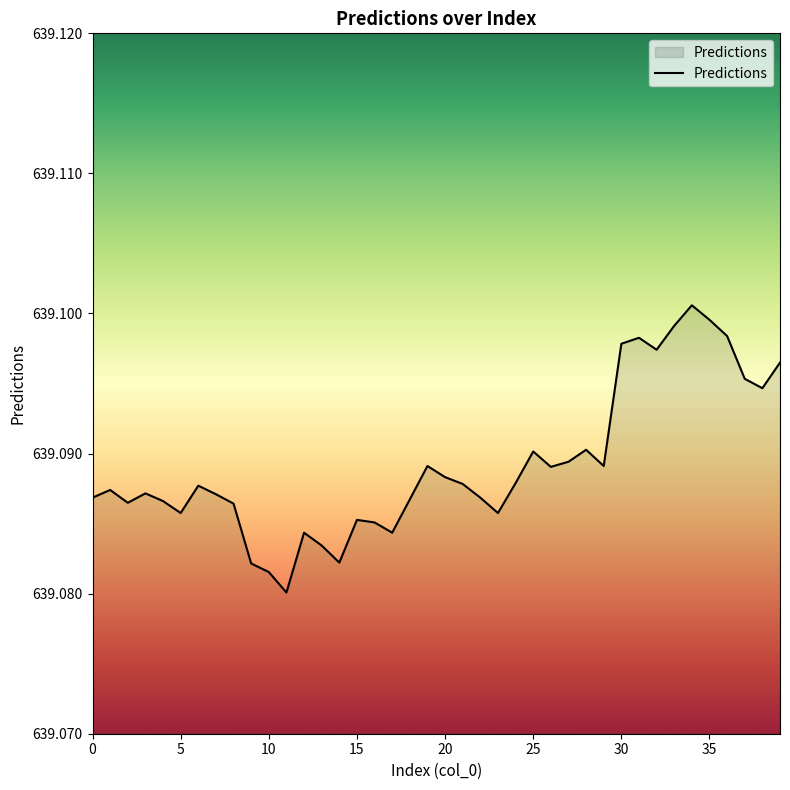

How many points are lower than both their immediate neighbors (excluding endpoints)?

10